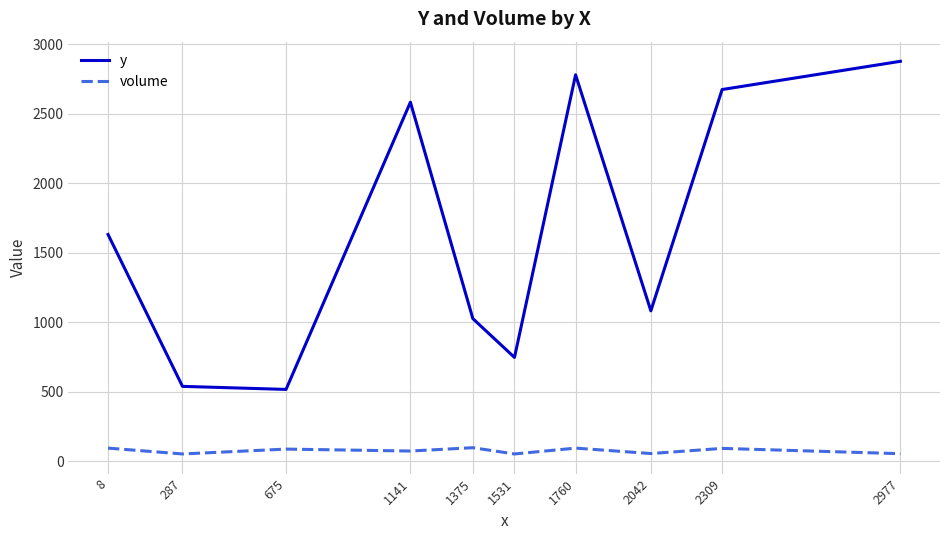

Which series changed the most between 675 and 1531?

y